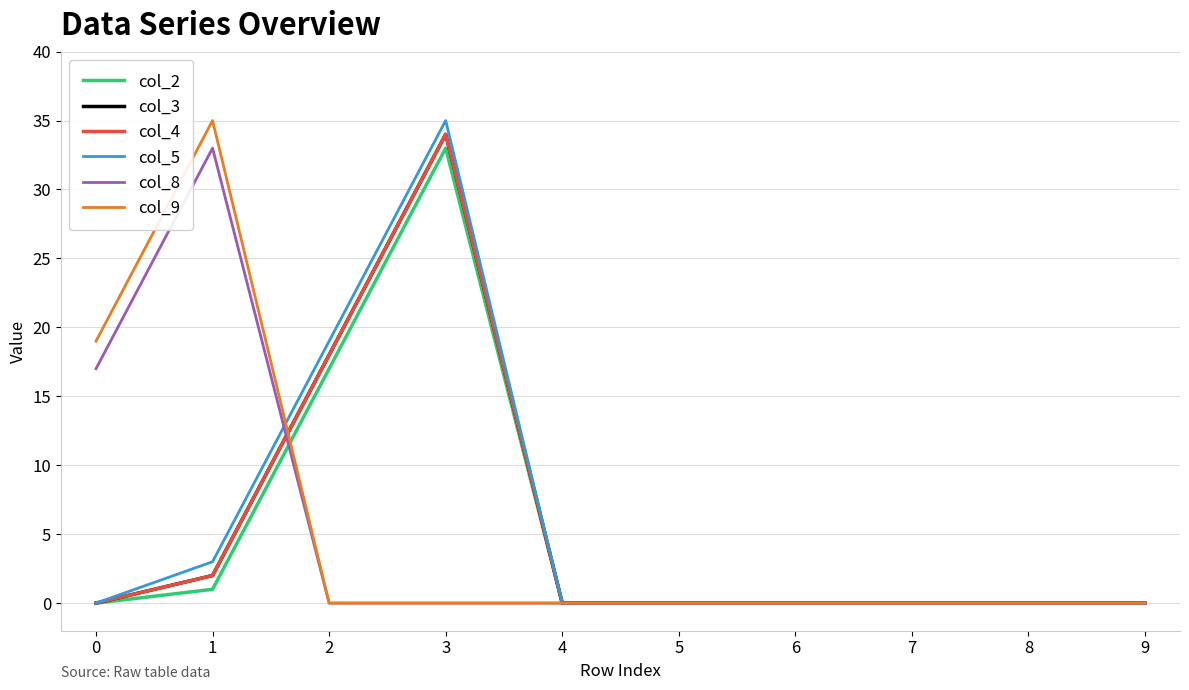

How many lines are shown in the chart?

6